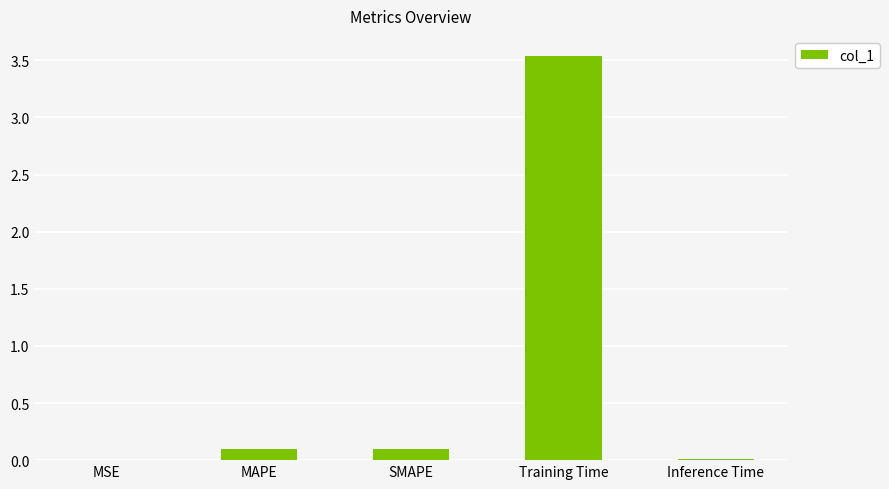

What is the sum of all values?

3.7